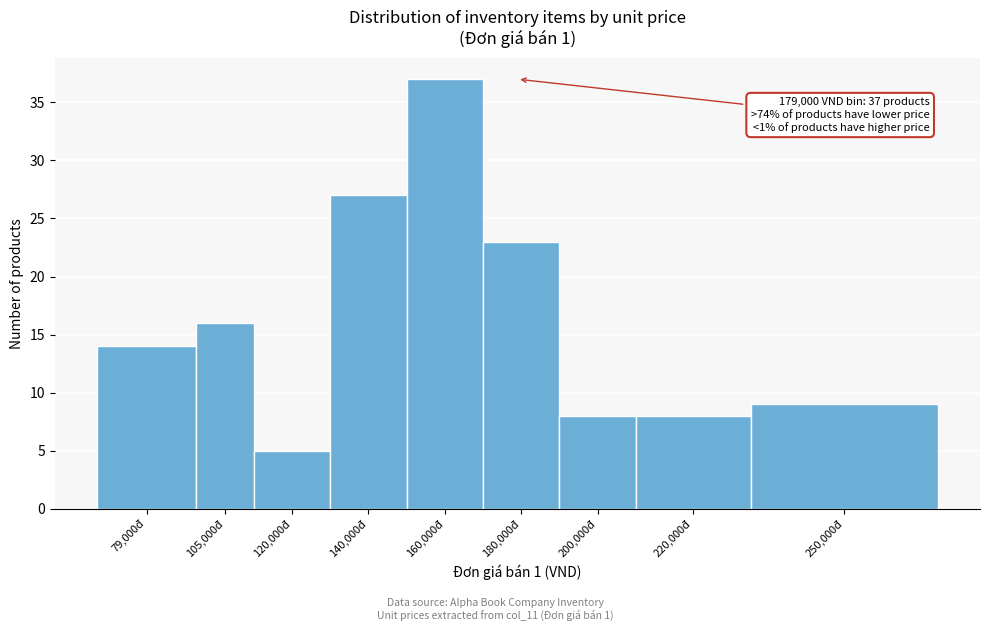

Reading left to right, list all the values displayed in this chart.

79,000đ=14	105,000đ=16	120,000đ=5	140,000đ=27	160,000đ=37	180,000đ=23	200,000đ=8	220,000đ=8	250,000đ=9